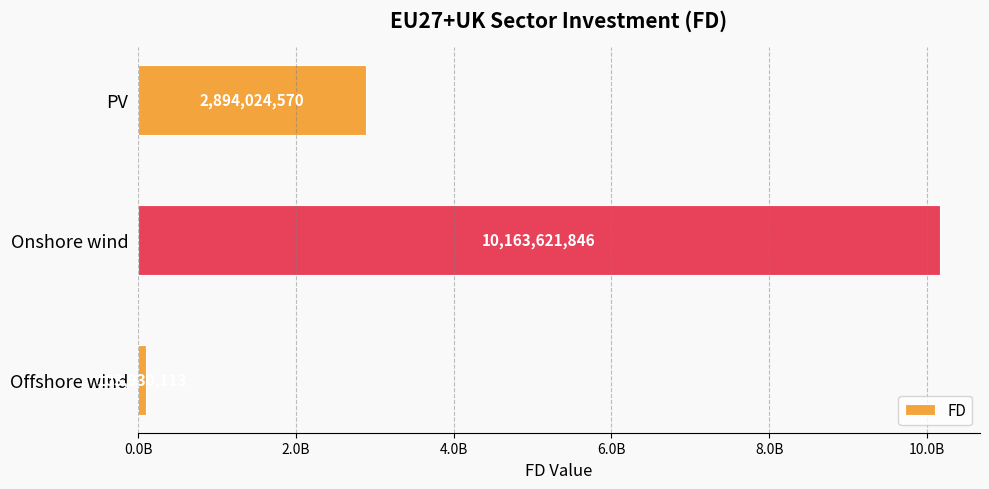

At which label is the value closest to 5133775979?

PV